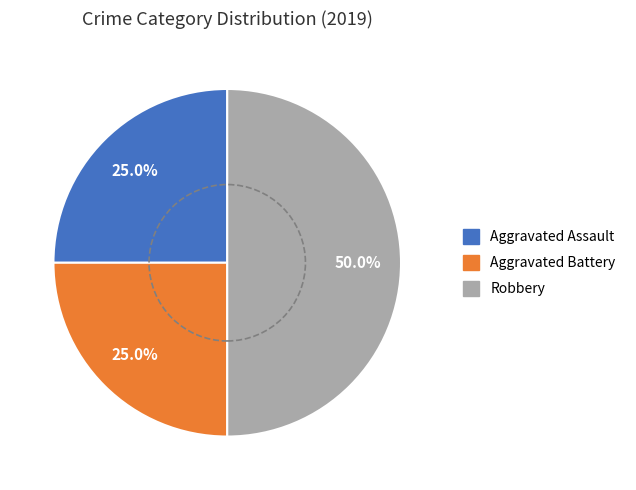

To the nearest percent, what percentage of the pie is Aggravated Battery?

25%